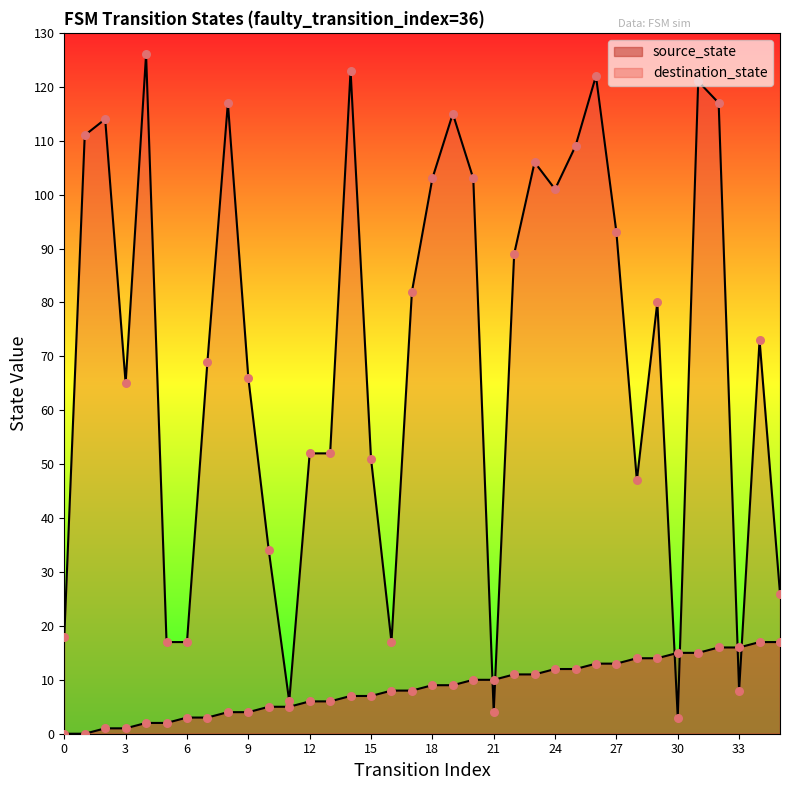

At which category is the sum across all series the highest?

31